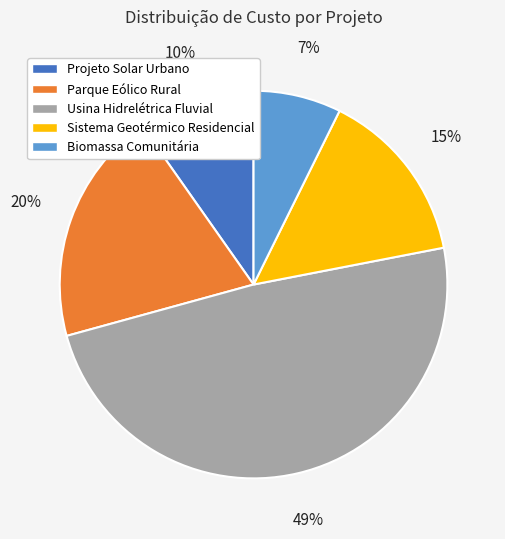

Does Projeto Solar Urbano account for over 50% of the chart?

No